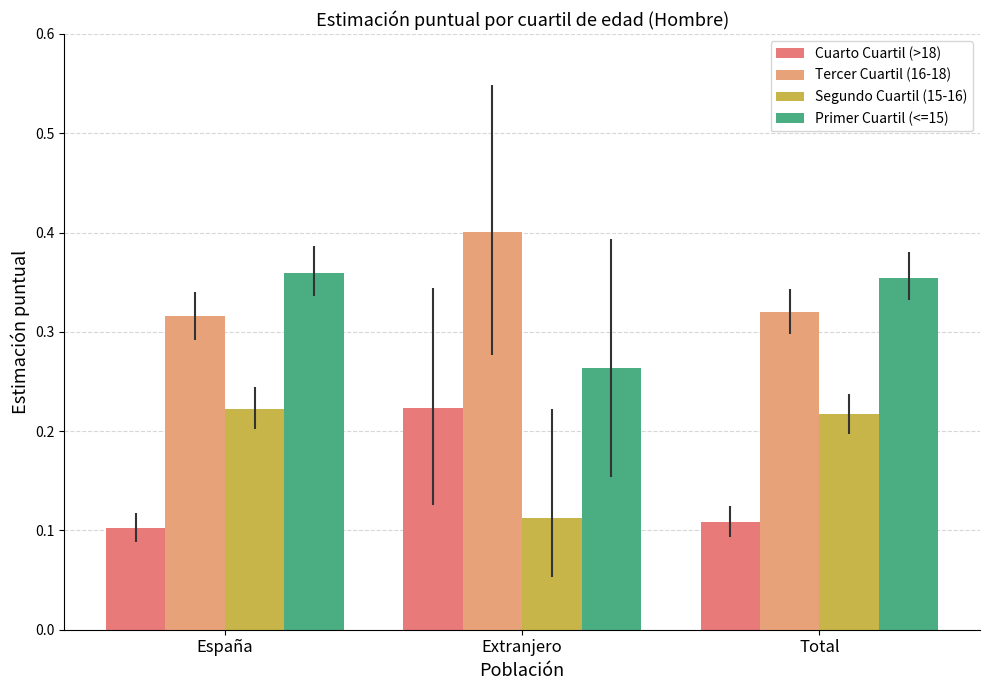

What are all the series names shown in the legend?

Cuarto Cuartil (>18), Tercer Cuartil (16-18), Segundo Cuartil (15-16), Primer Cuartil (<=15)